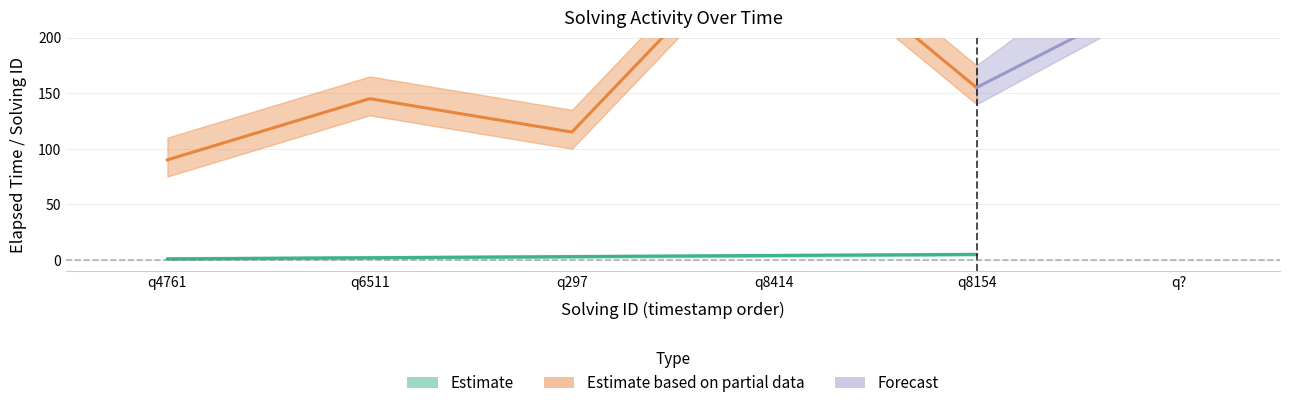

True or false: elapsed_time has more than 1 points higher than both neighbors.

True